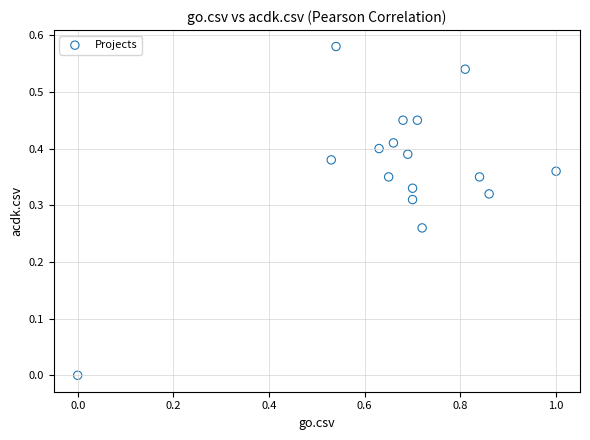

What is the range of X values (max minus min)?

1.0